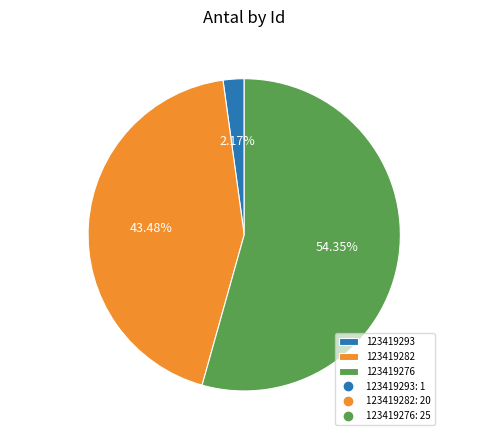

To the nearest percent, what is the difference between the 123419276 and 123419293 slice percentages?

52%